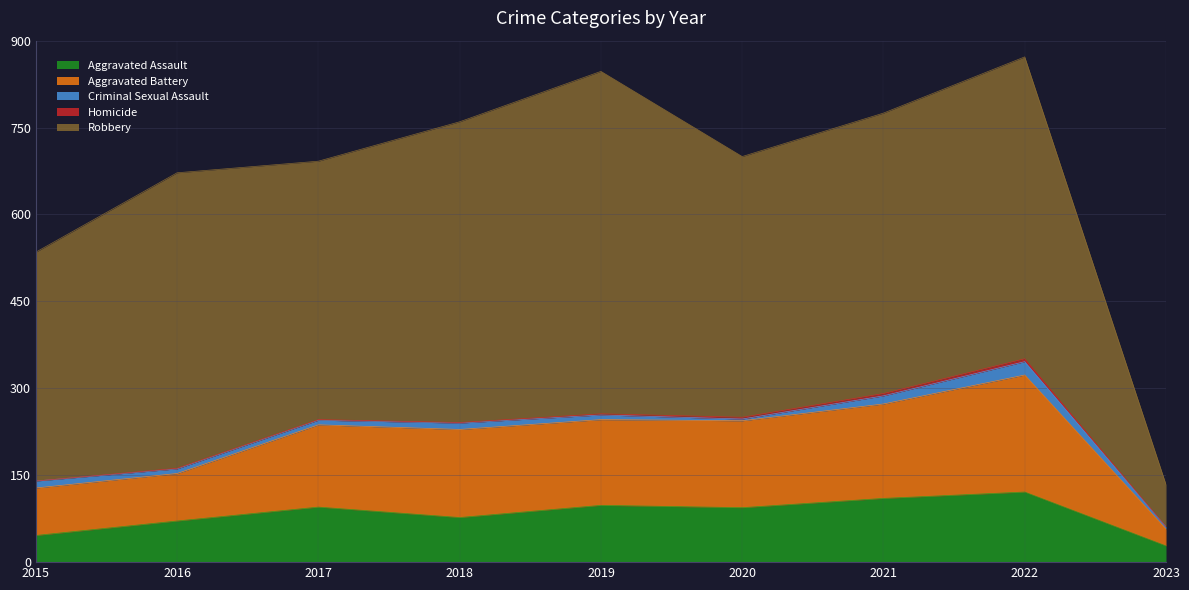

What is the spread (max minus min) of values at 2016?

509